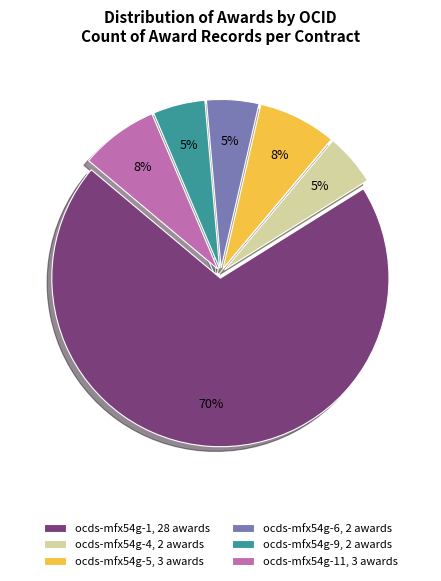

To the nearest percent, what is the average slice percentage?

17%